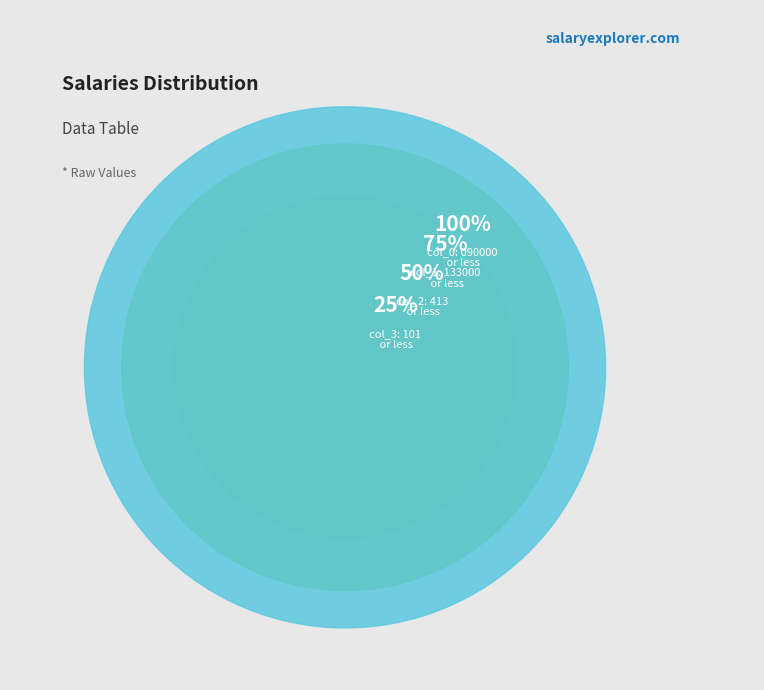

Is there any slice that represents more than half of the pie?

No